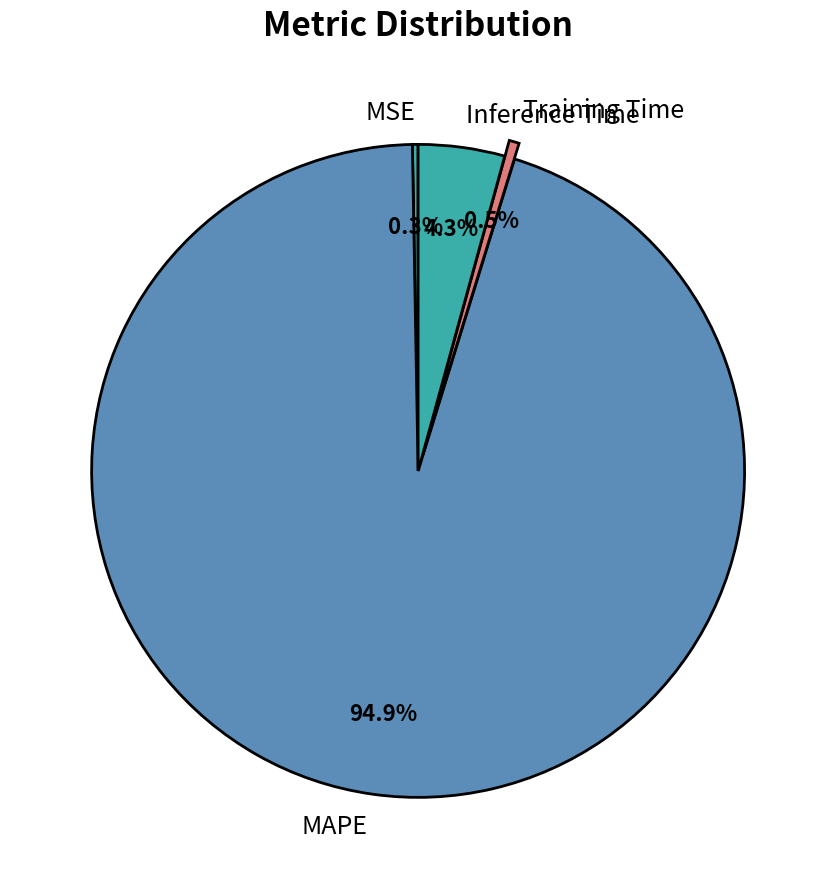

Which category has the biggest portion of the pie?

MAPE